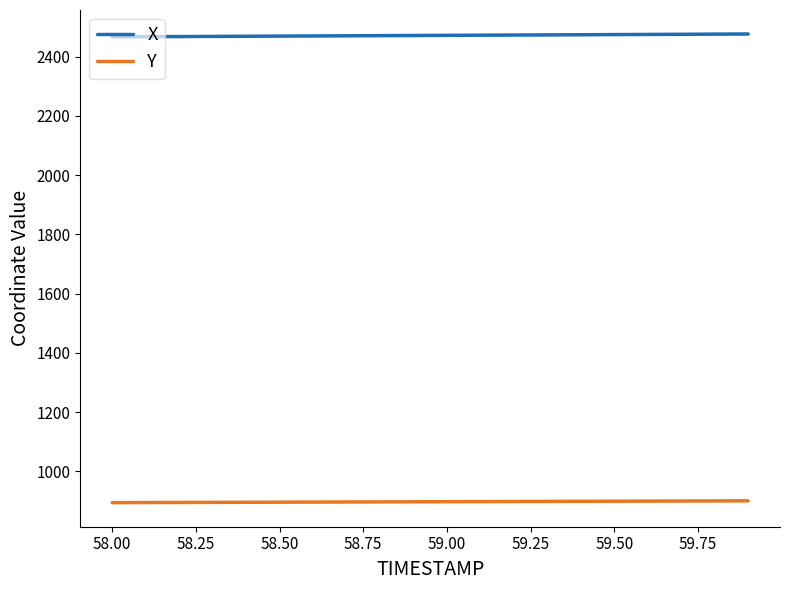

True or false: X and Y intersect in this chart.

False